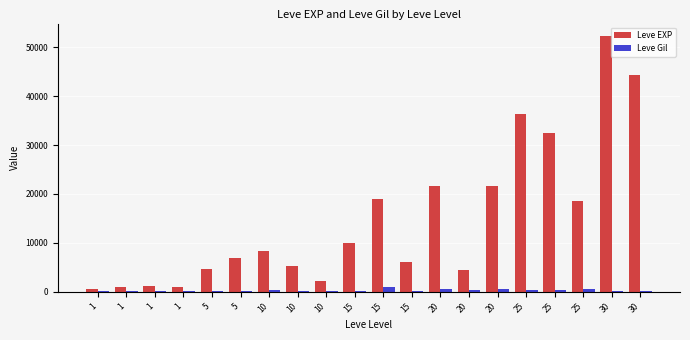

How many data points does each series have?

20